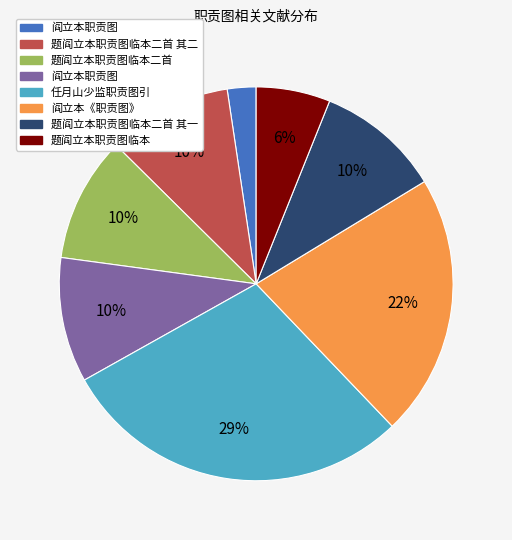

Count the number of slices in the pie.

8